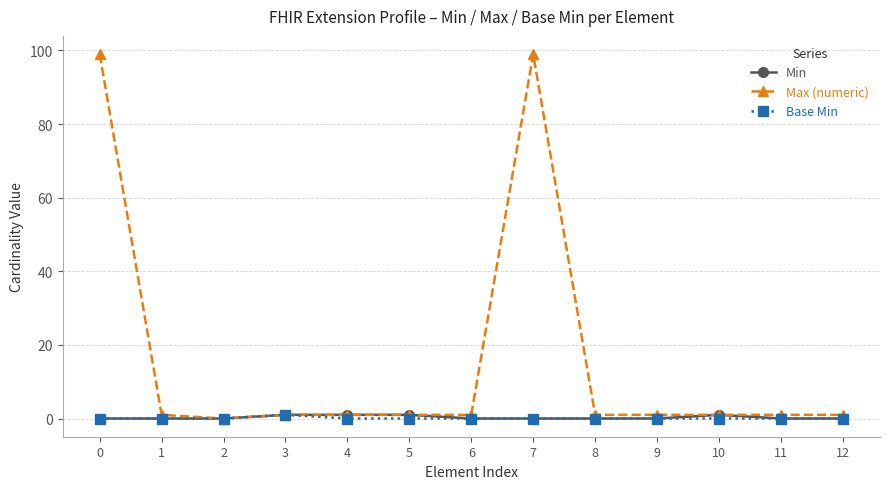

The value of Min at 1 is 0. True or false?

True